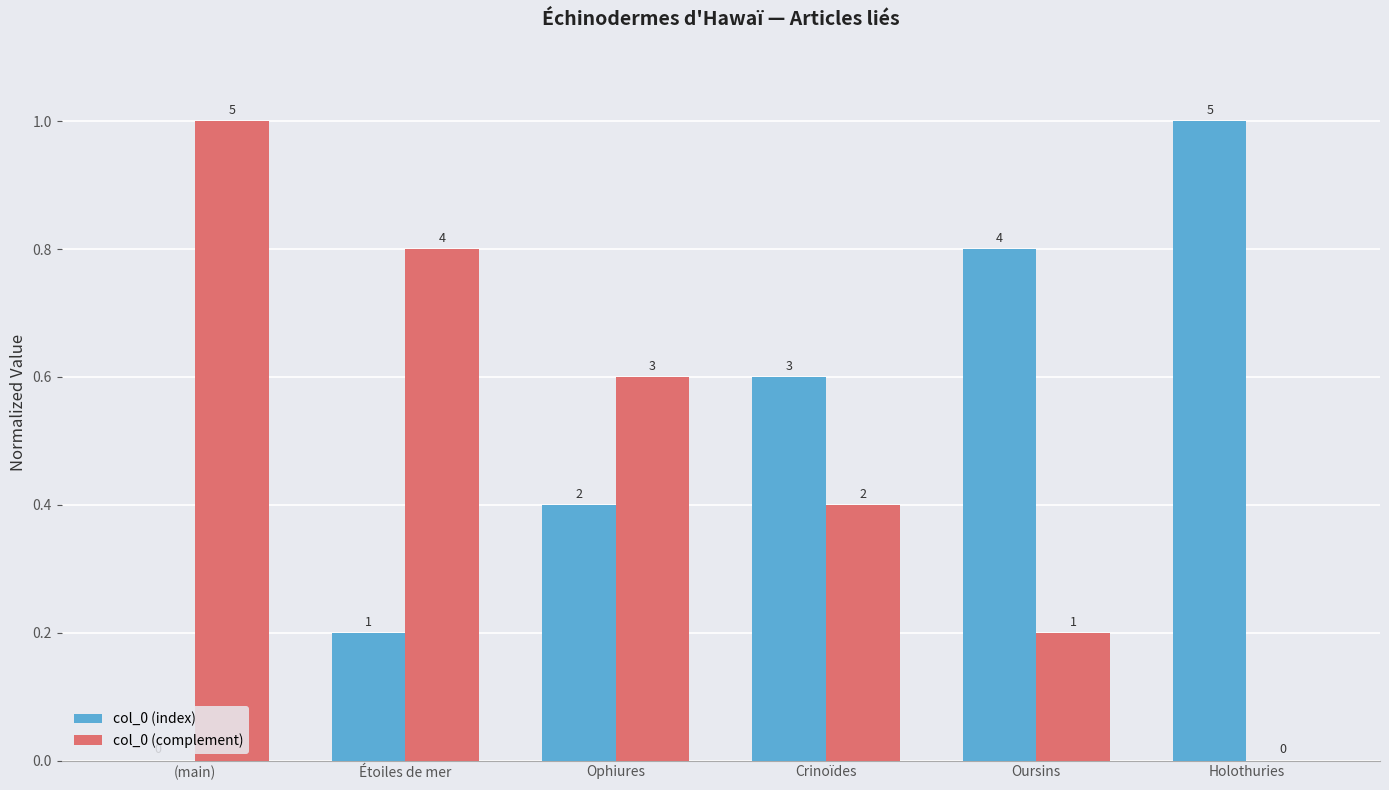

How many groups of bars are there?

6